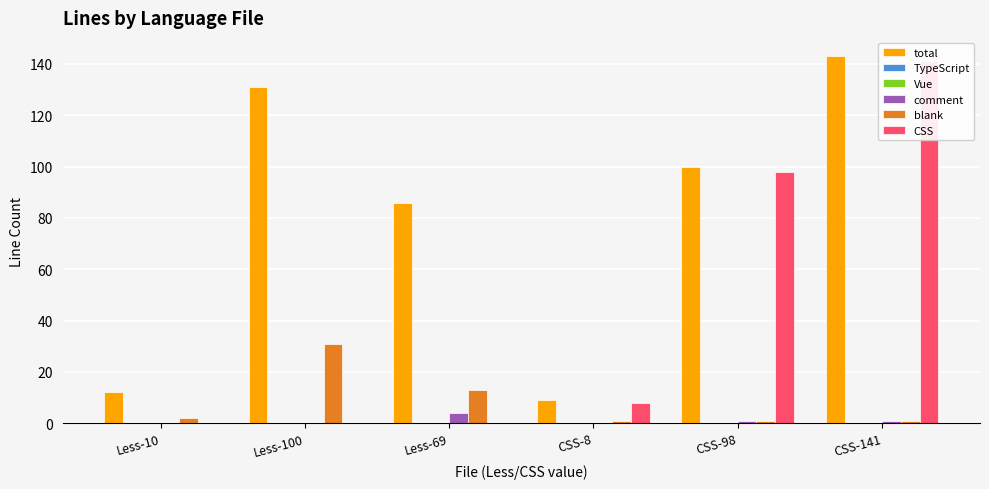

Reading left to right, extract all data points from this chart.

total: 12	131	86	9	100	143
TypeScript: 0	0	0	0	0	0
Vue: 0	0	0	0	0	0
comment: 0	0	4	0	1	1
blank: 2	31	13	1	1	1
CSS: 0	0	0	8	98	141